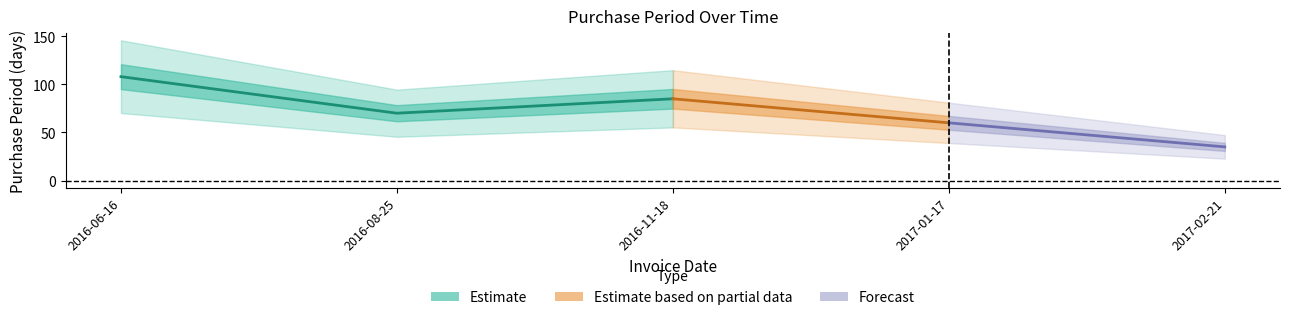

True or false: the data has more than 2 interior local peaks.

False